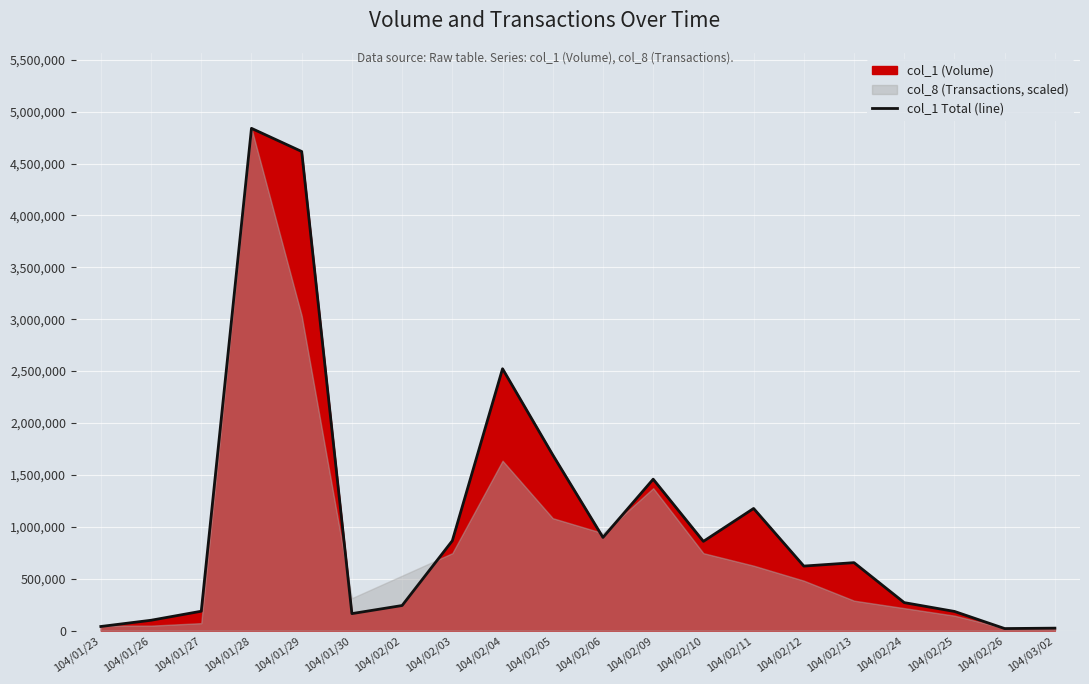

What is the change in value from 104/01/27 to 104/02/13?

+468000